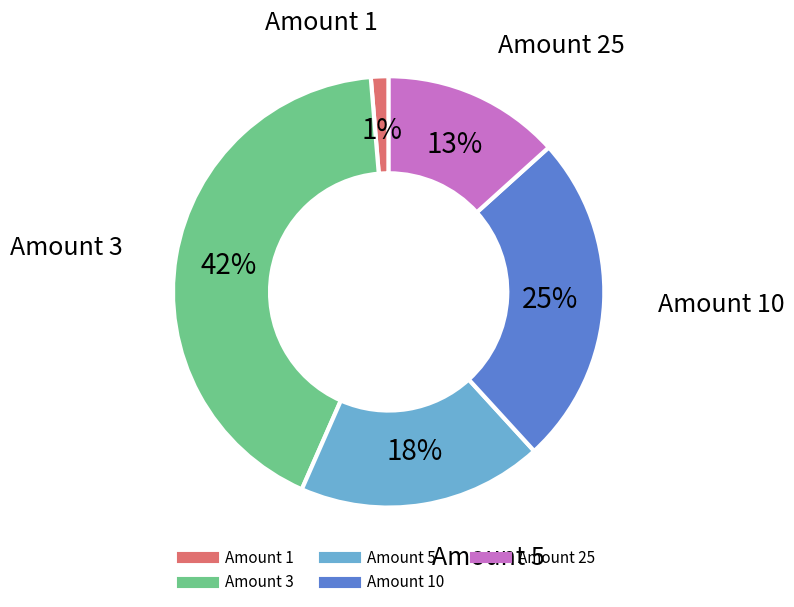

How many segments does this pie chart have?

5